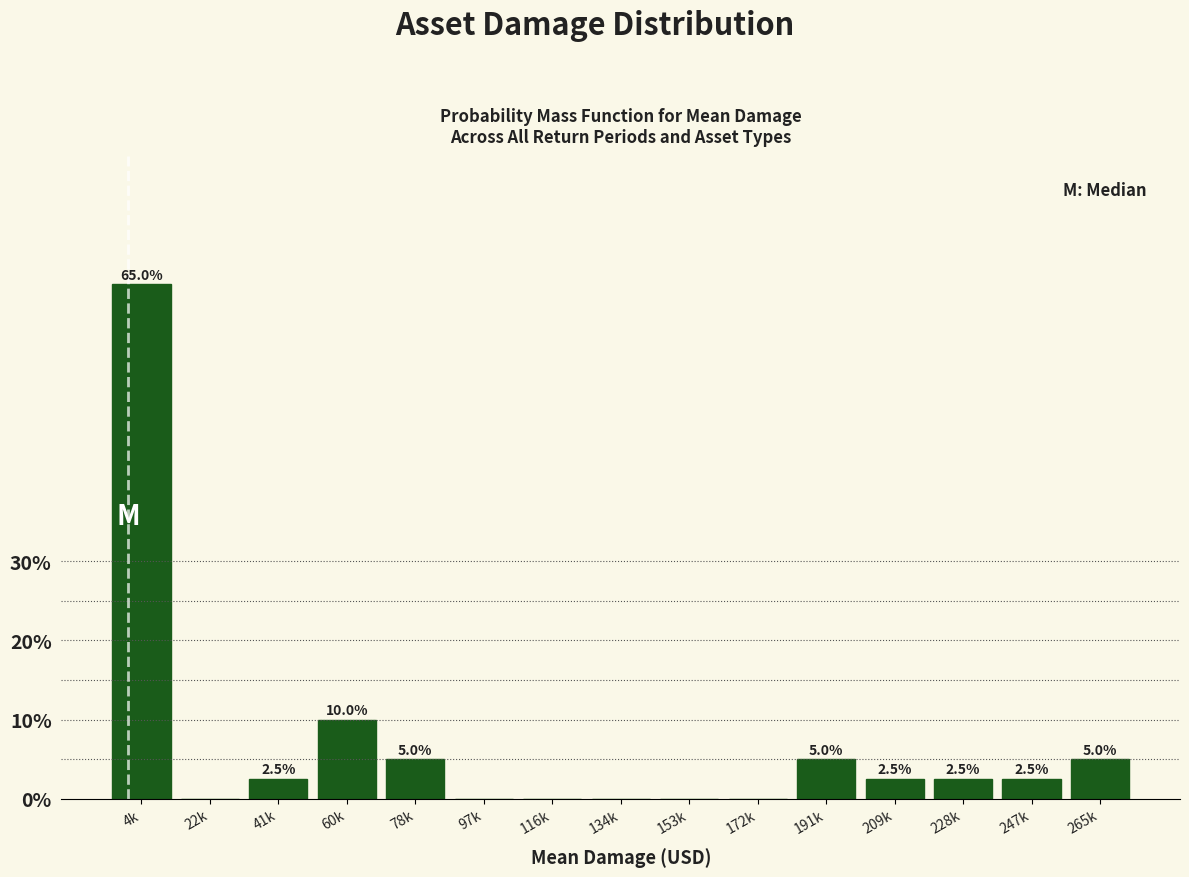

Reading right to left, what are all the values shown in this chart?

265k=5.0	247k=2.5	228k=2.5	209k=2.5	191k=5.0	172k=0.0	153k=0.0	134k=0.0	116k=0.0	97k=0.0	78k=5.0	60k=10.0	41k=2.5	22k=0.0	4k=65.0